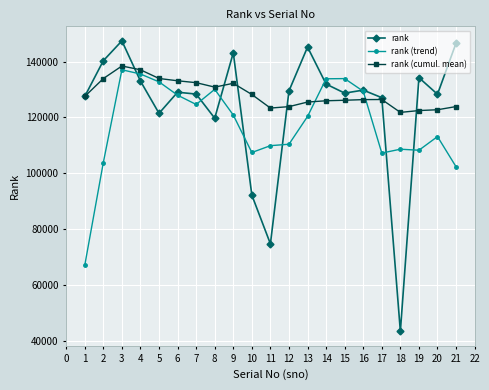

What is the lowest value of the rank (cumul. mean) series?

121832.4